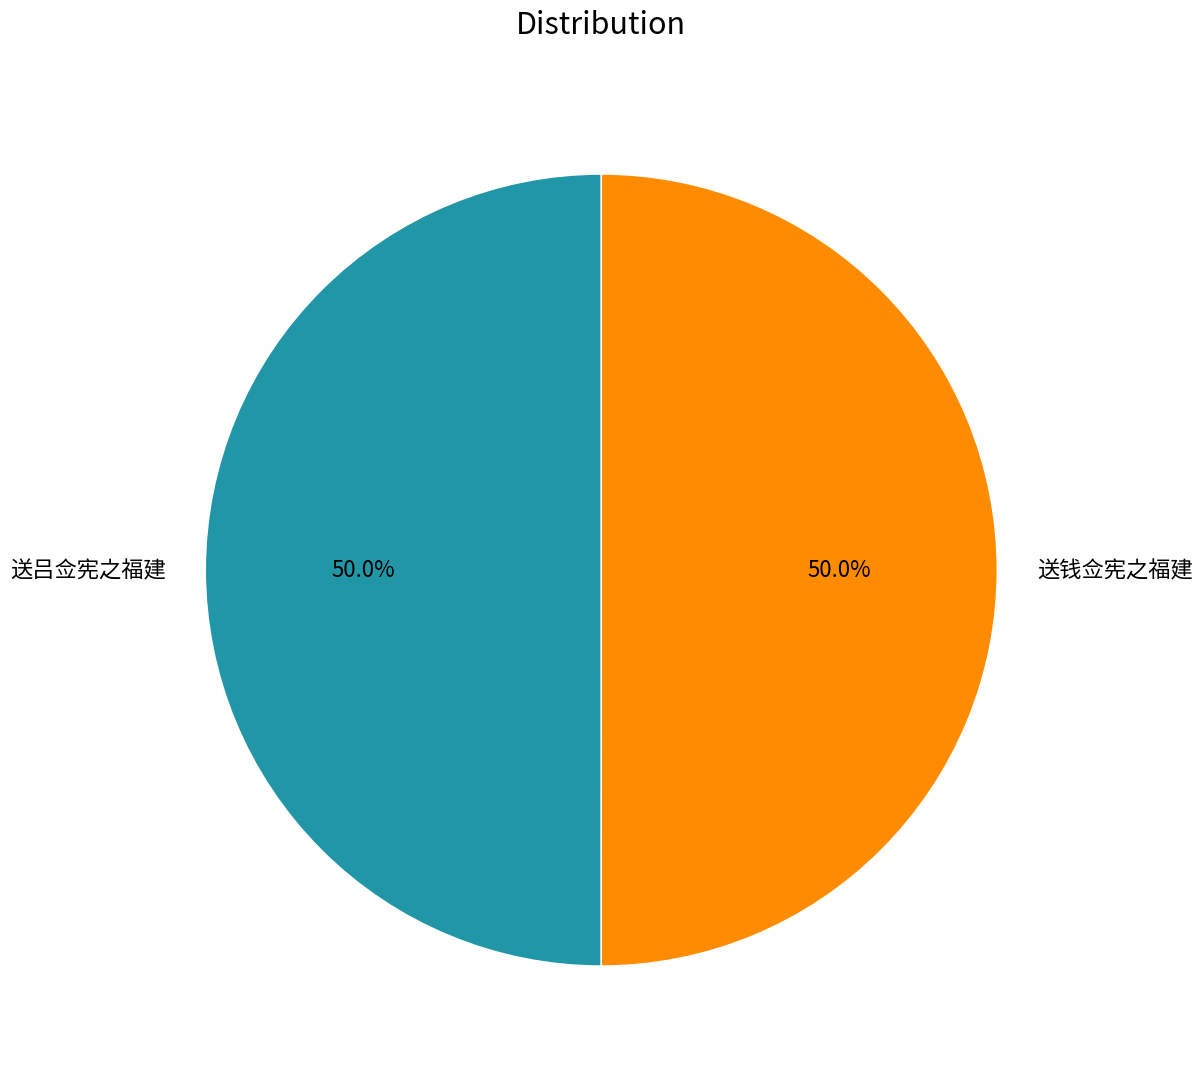

To the nearest percent, what percentage of the pie is 送吕佥宪之福建?

50%